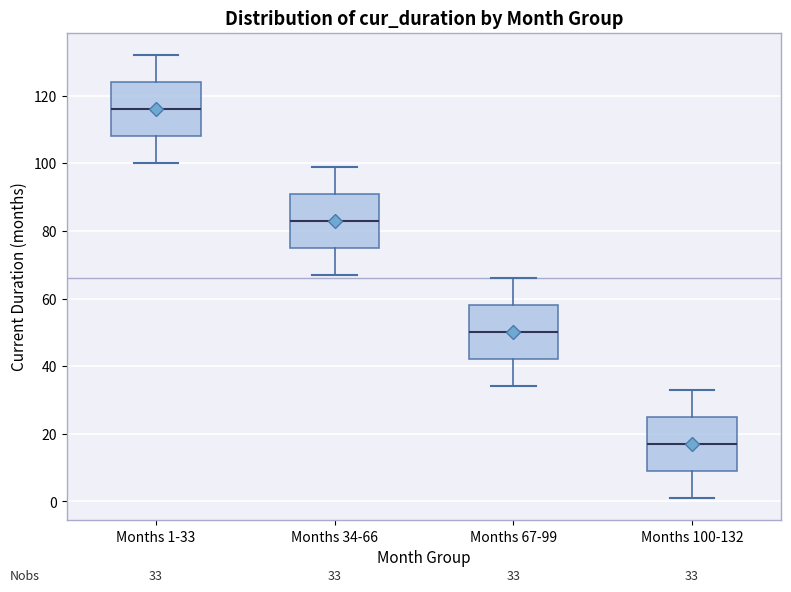

Which box's median line is the highest?

Months 1-33